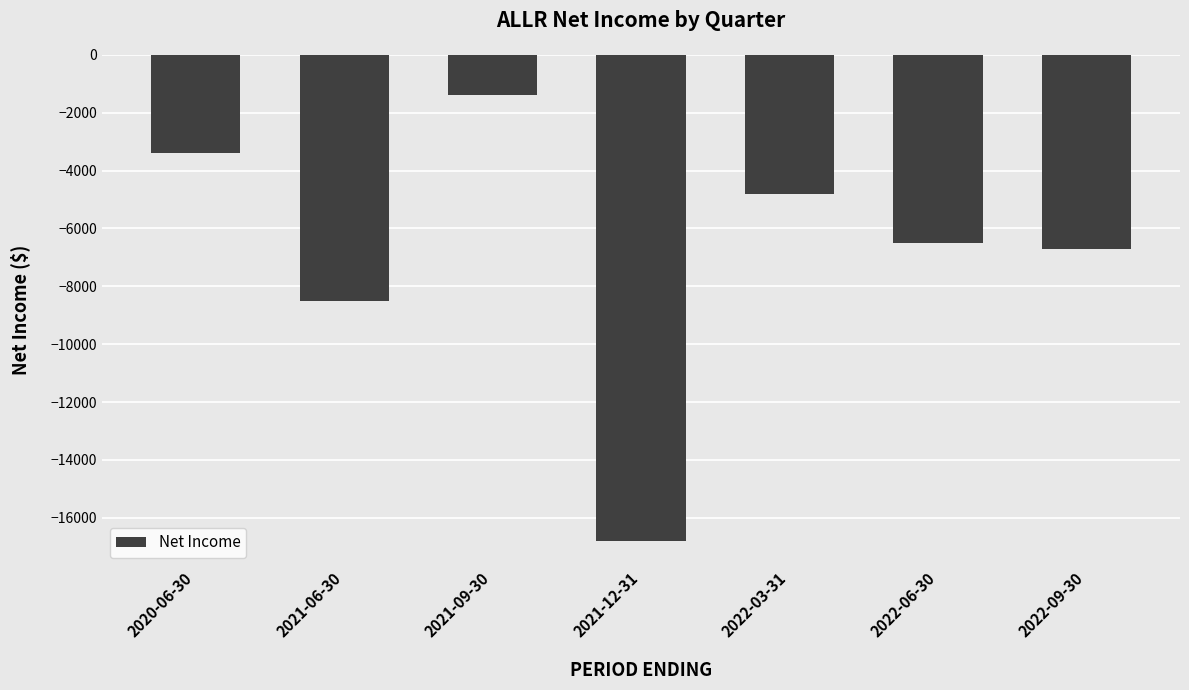

List the labels in order of value, smallest first.

2021-12-31, 2021-06-30, 2022-09-30, 2022-06-30, 2022-03-31, 2020-06-30, 2021-09-30